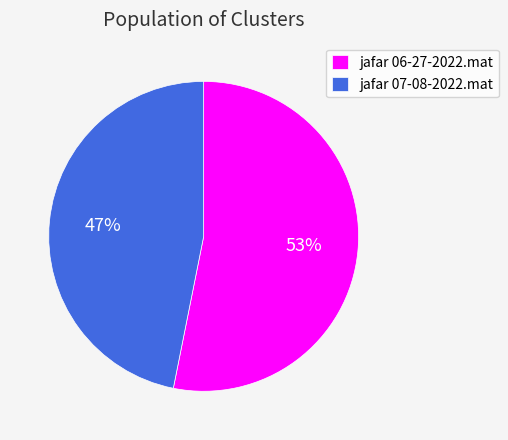

The jafar 06-27-2022.mat slice represents 44% of the pie. True or false?

False